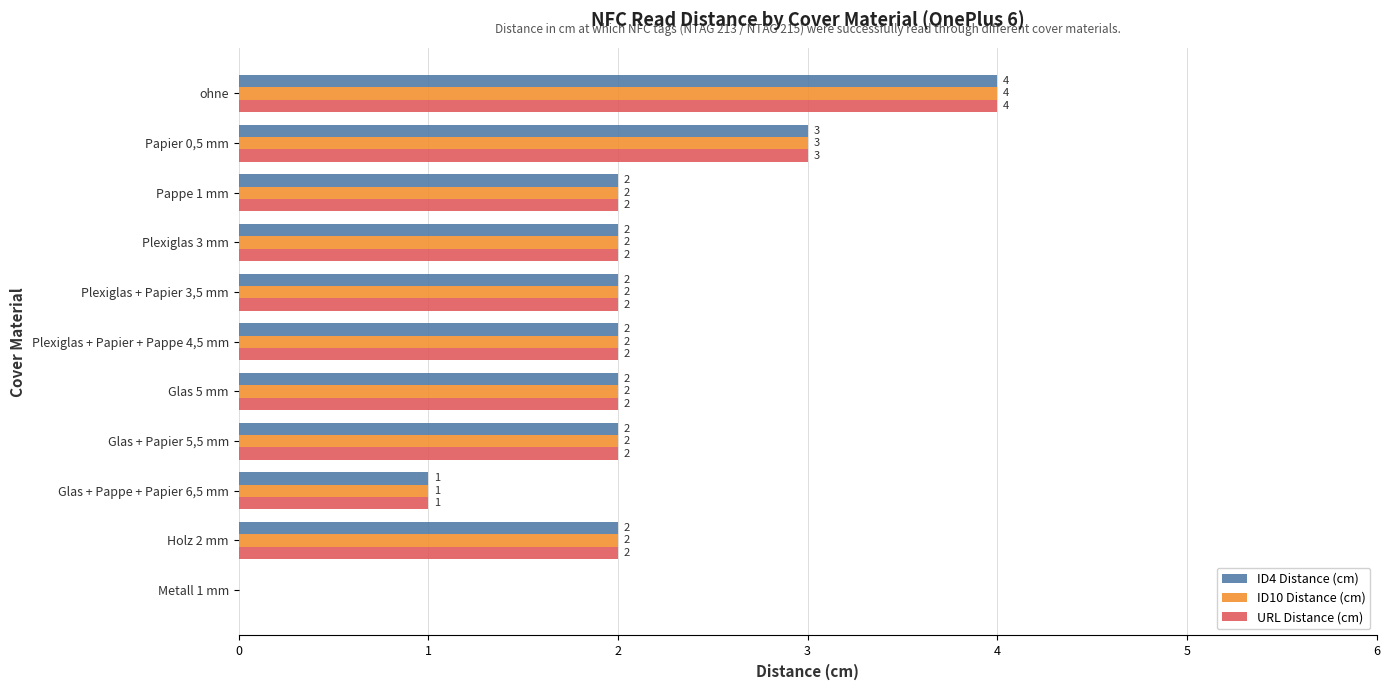

What is the total value across all series at Papier 0,5 mm?

9